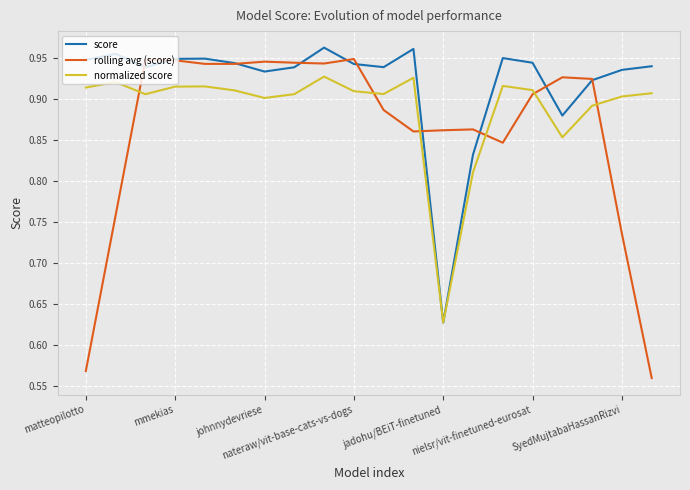

Which series has the largest total across all categories?

score